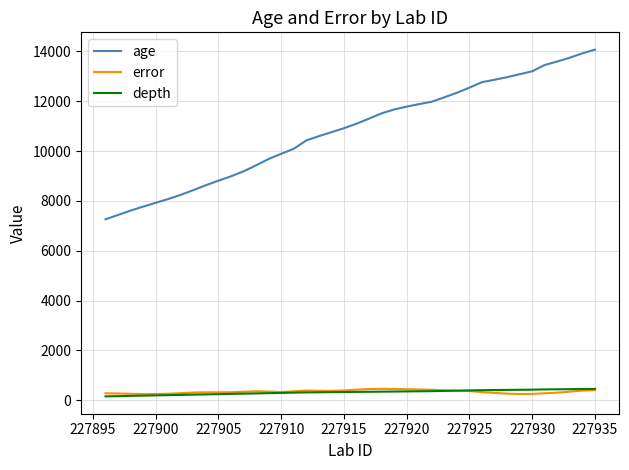

What is the maximum value shown in the chart?

14073.5